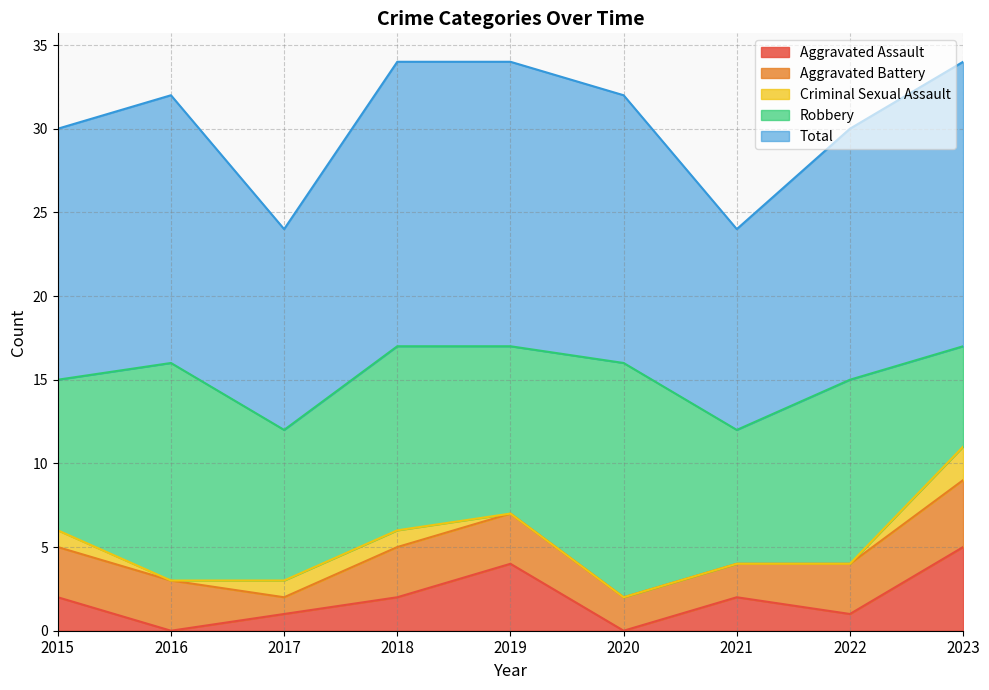

What is the maximum value shown in the chart?

17